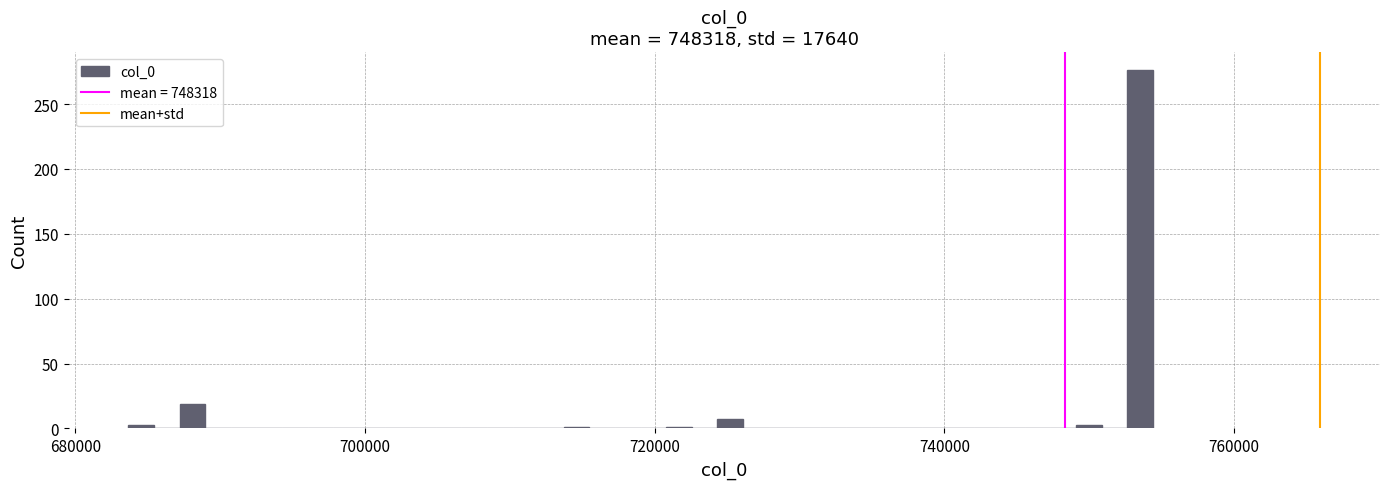

Around what value on the x-axis is the tallest bar? Give the approximate position of its centre, as read against the axis.

754000